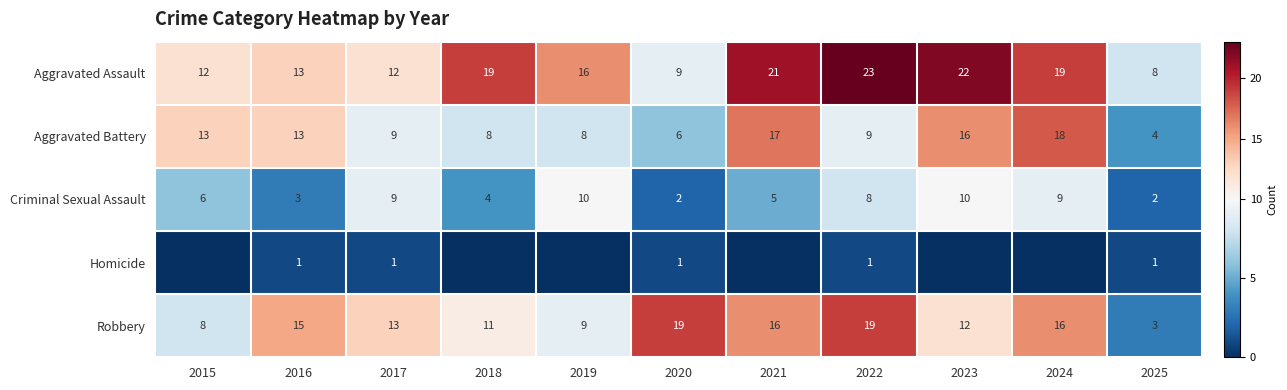

How many values in the Aggravated Assault series are below 16?

5